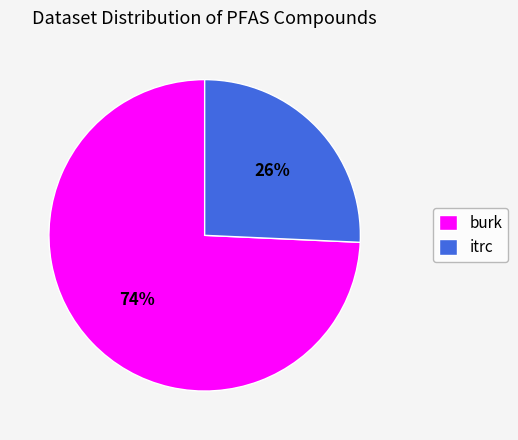

Which slice is the smallest?

itrc